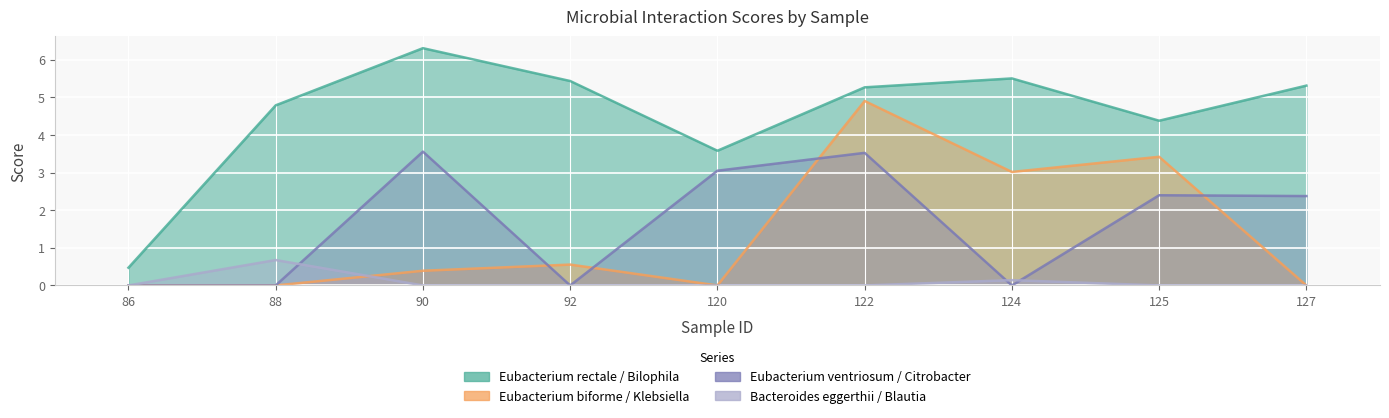

Is it true that Eubacterium_biforme__Klebsiella_unclassified equals 4.9 at 122?

True